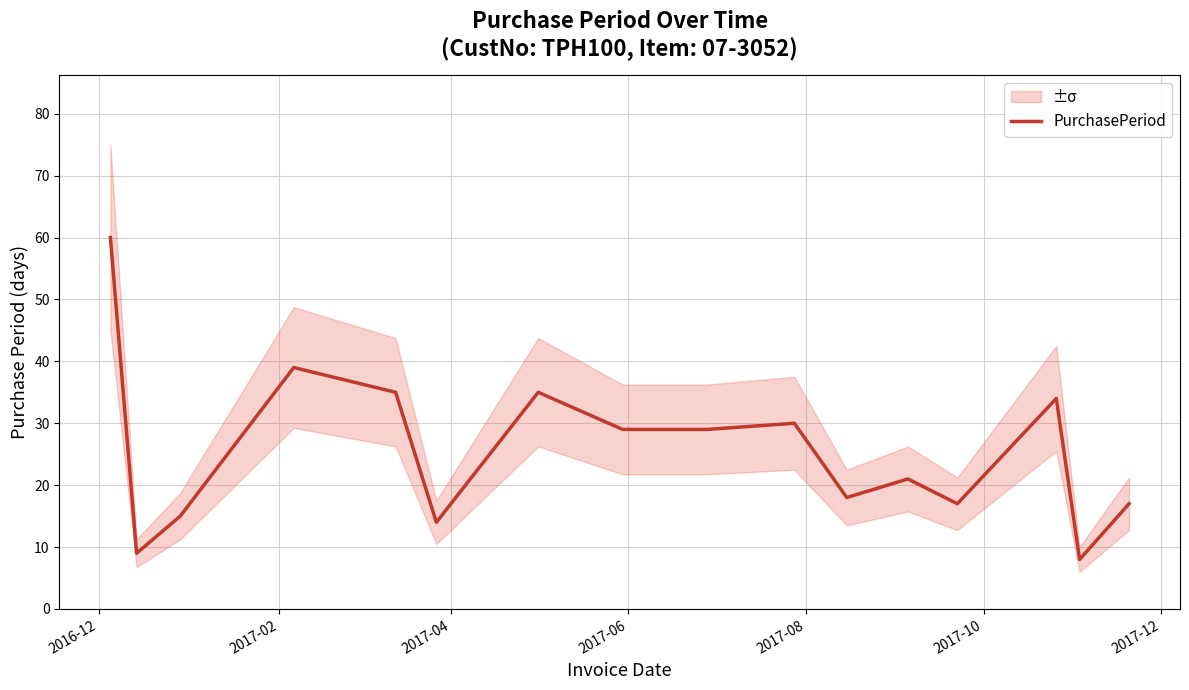

What is the minimum value for PurchasePeriod?

8